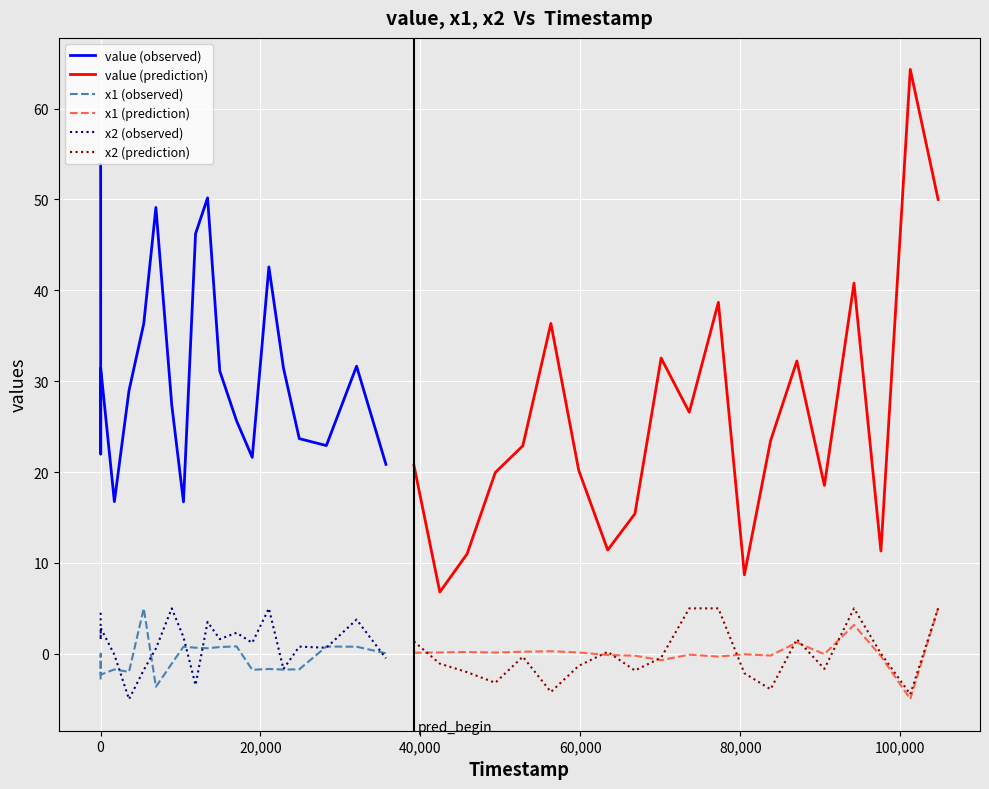

True or false: x1 (prediction) has more than 0 points higher than both neighbors.

True